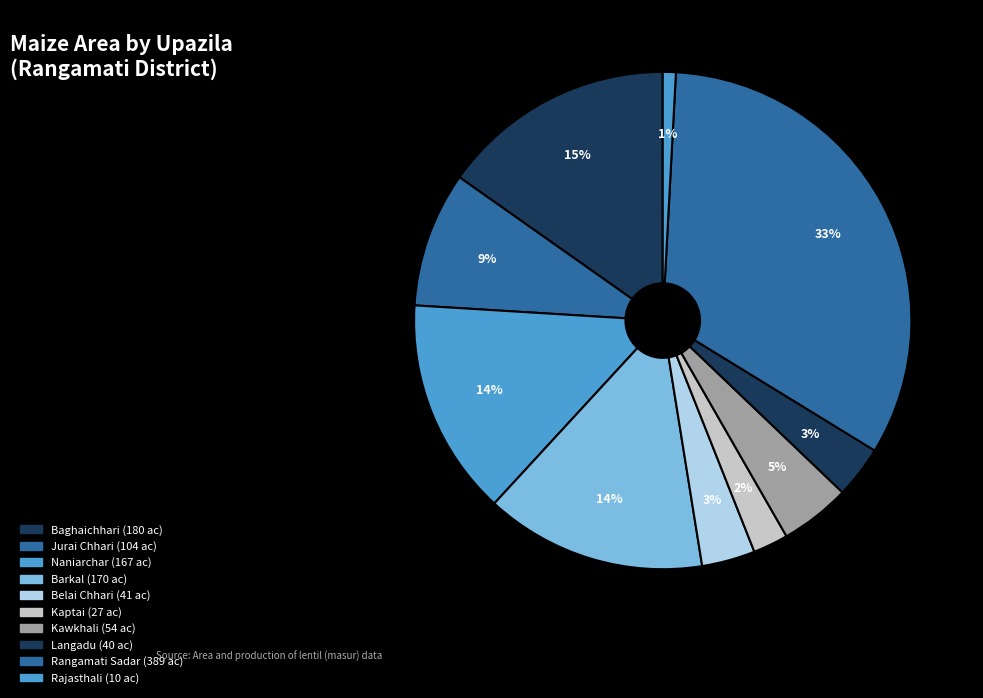

What percentage is the Langadu slice, to the nearest percent?

3%